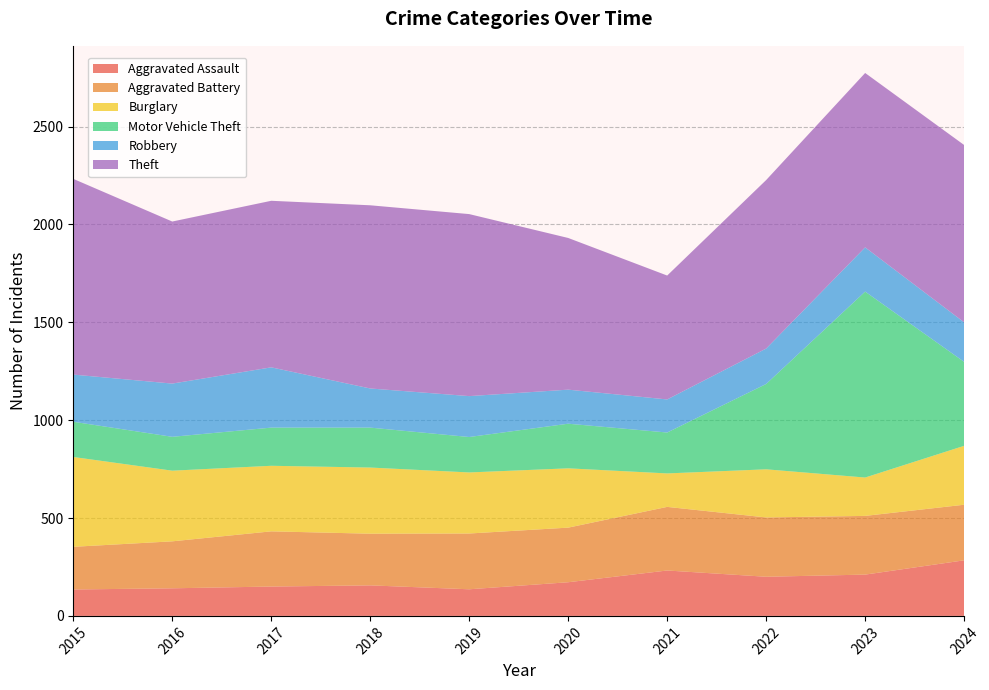

Reading left to right, transcribe all the data shown in this chart.

Aggravated Assault: 135	141	150	156	136	172	232	200	211	284
Aggravated Battery: 218	240	282	264	285	279	325	303	300	284
Burglary: 459	361	335	338	312	303	171	246	196	301
Motor Vehicle Theft: 180	173	195	204	181	228	209	436	950	429
Robbery: 241	272	308	200	209	174	169	181	226	202
Theft: 1000	828	851	936	930	775	633	861	891	906